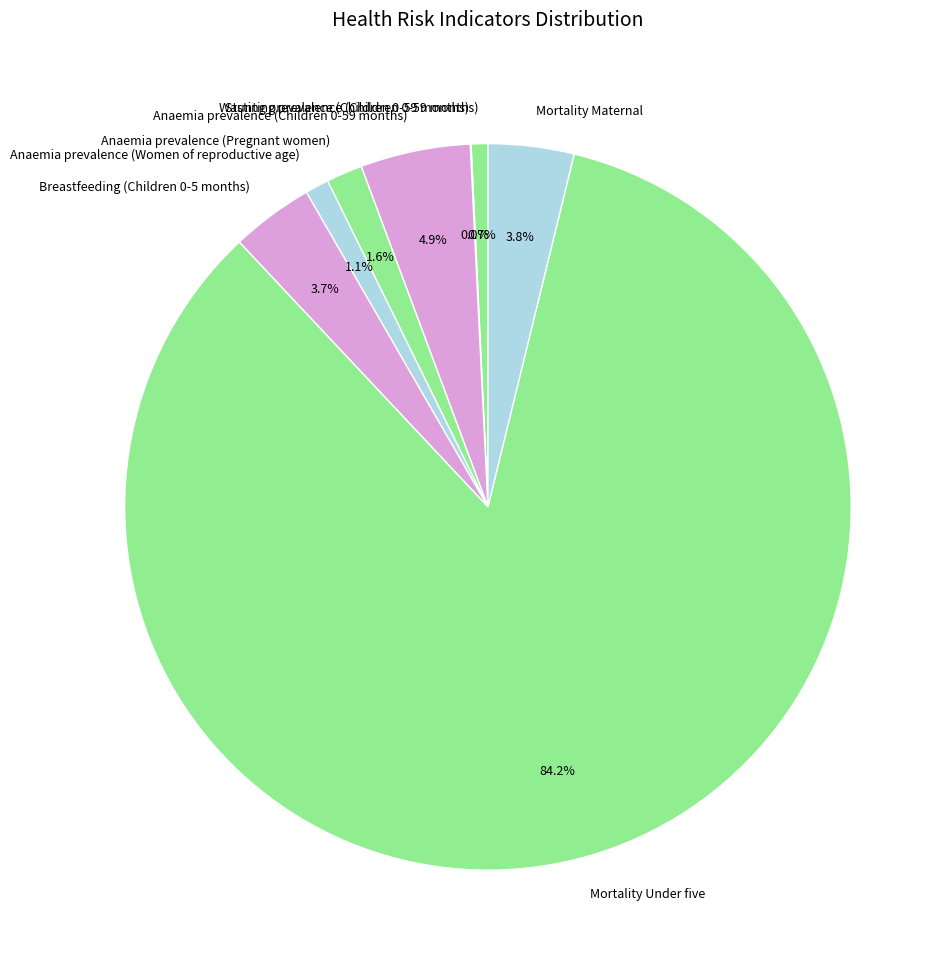

What percentage do Breastfeeding (Children 0-5 months) and Mortality Under five together represent?

87.9%